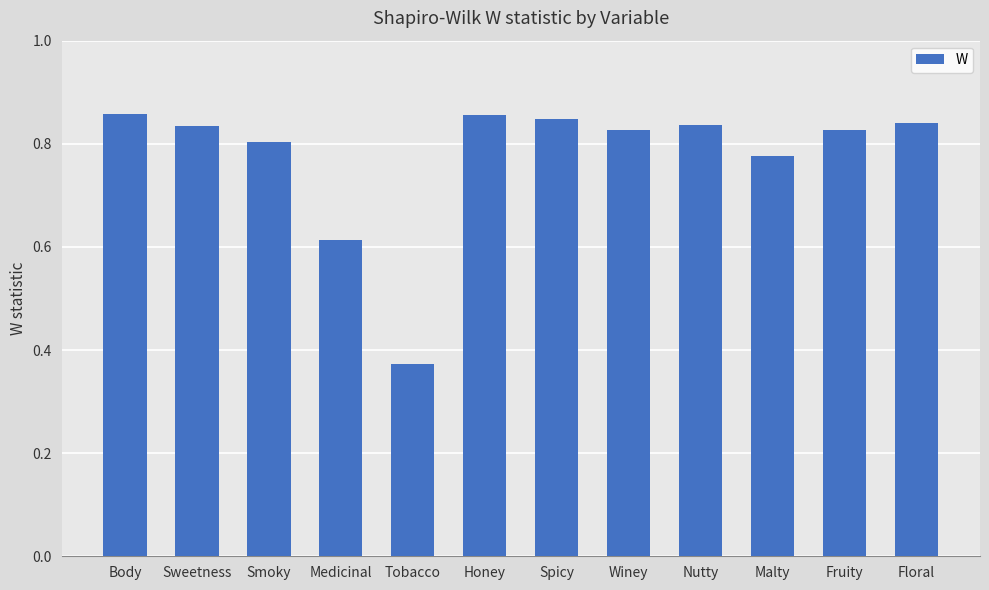

What is the label of the 6th bar from the left?

Honey